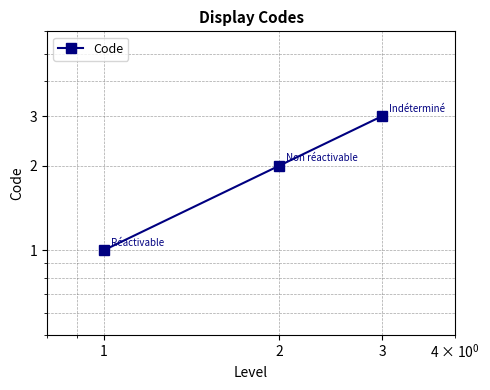

Reading right to left, list all the values displayed in this chart.

3	2	1